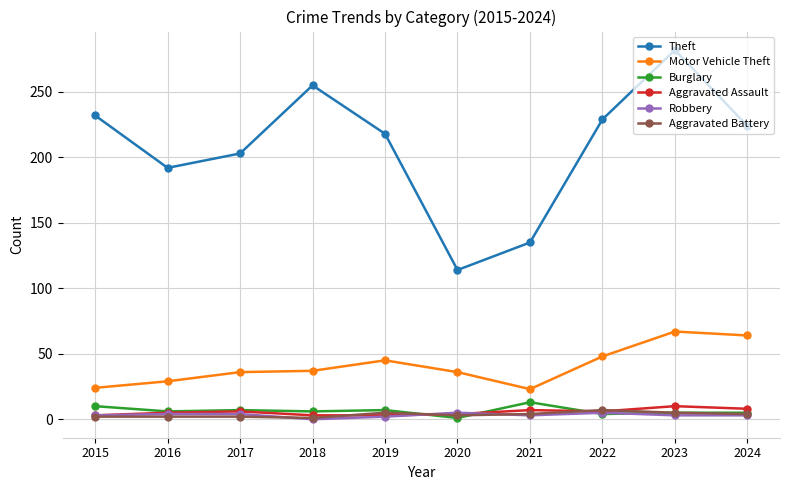

What is the value of the Aggravated Battery point at the 7th from the left?

4